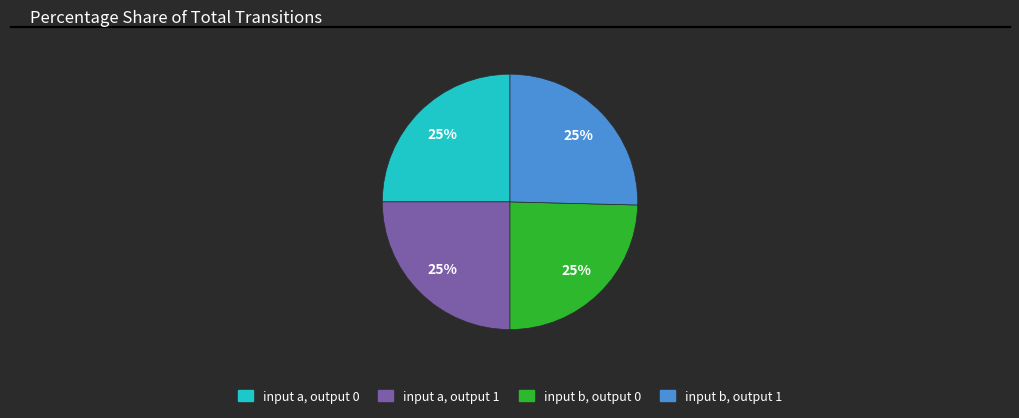

How many slices are in this pie chart?

4